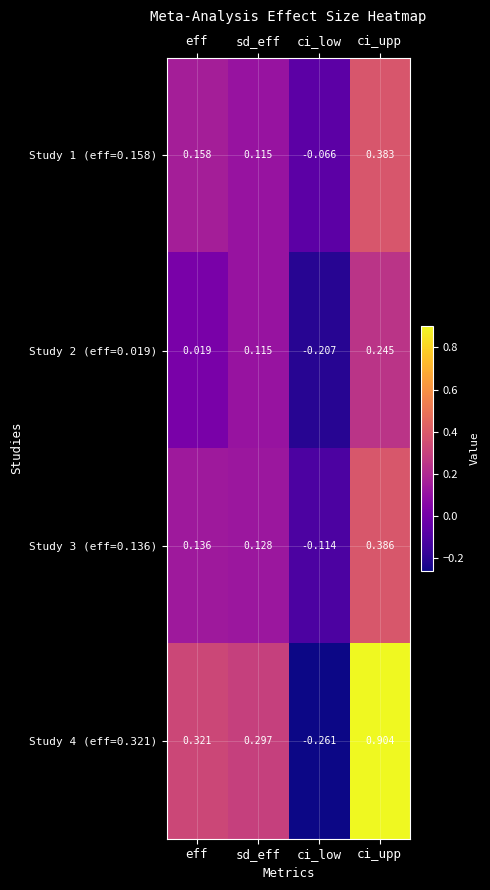

Is the value of Study 4 (eff=0.321) at ci_low greater than the value of Study 1 (eff=0.158) at eff?

No